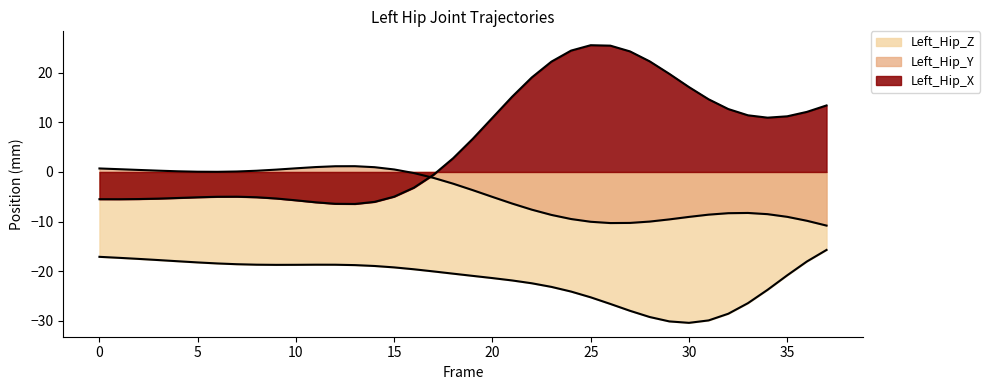

How many lines are shown in the chart?

3